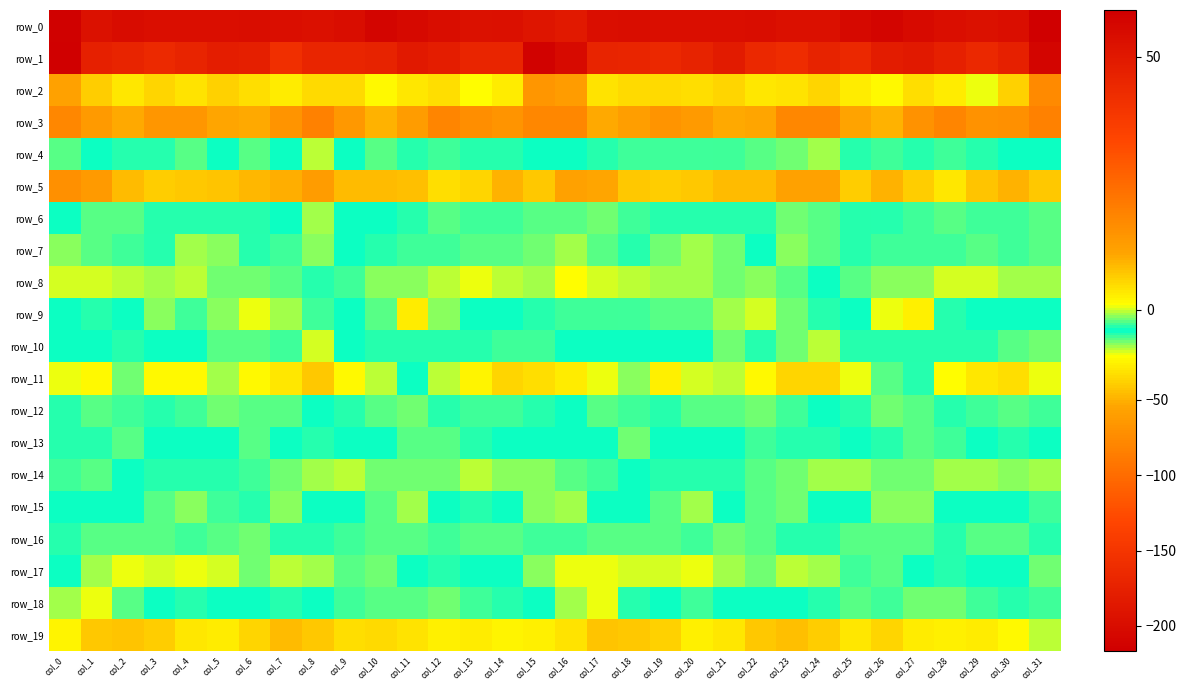

What is the total value across all series at col_29?

-231.8